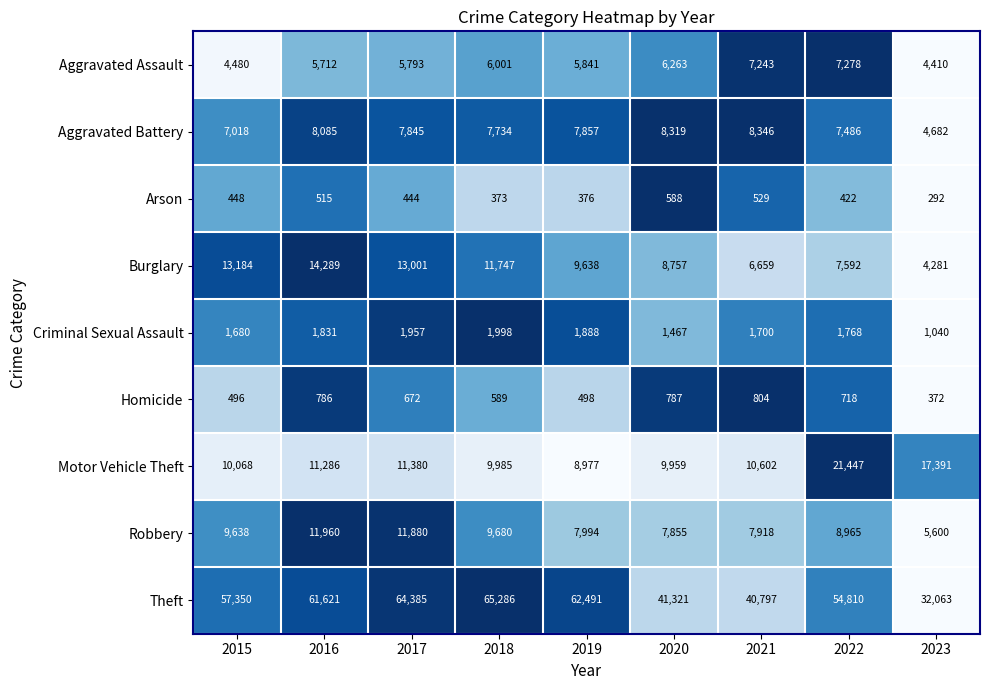

Between 2016 and 2019, which series saw the biggest shift?

Burglary